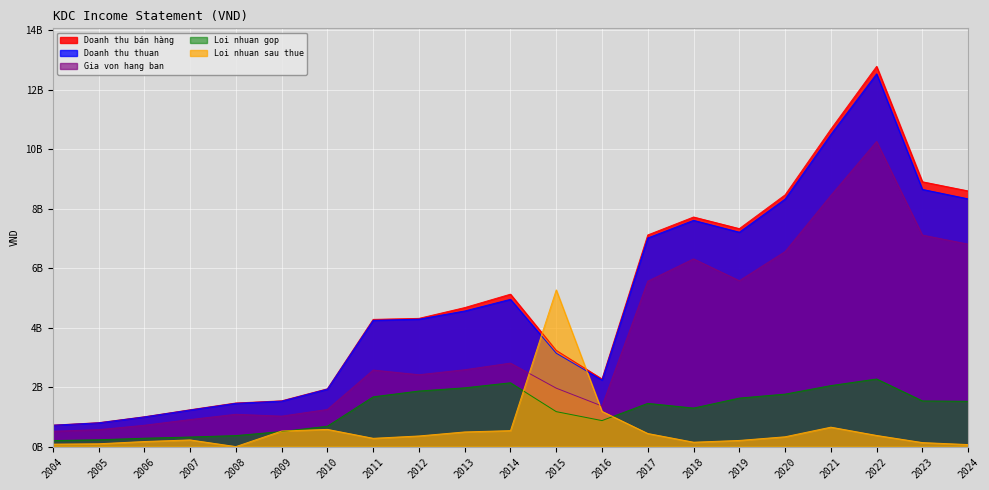

What is the difference between the highest and lowest values at 2020?

8135527477